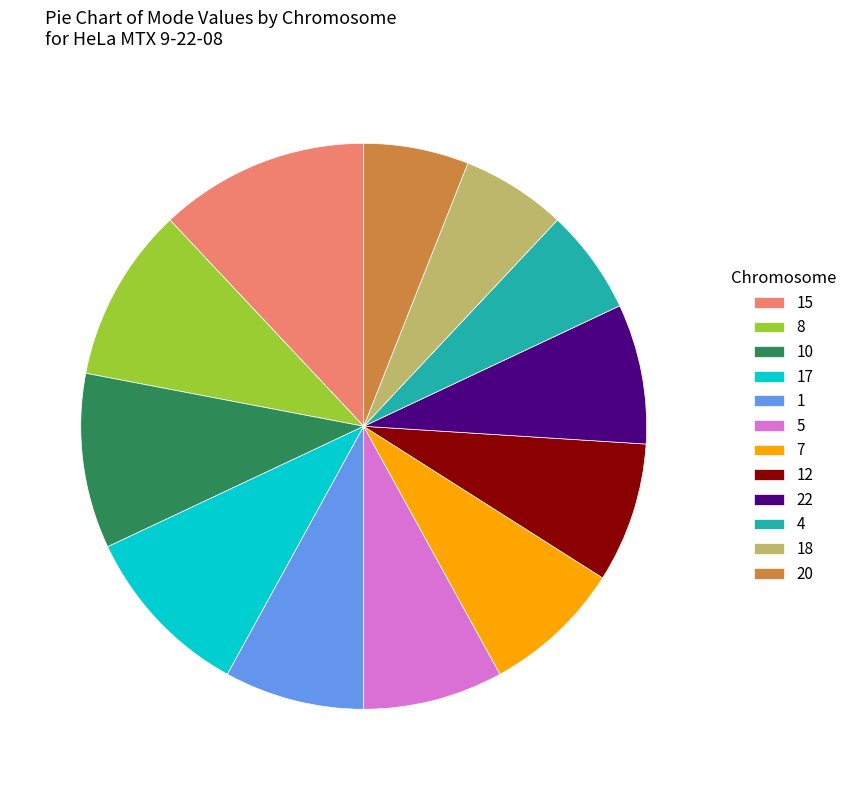

Combined, do 10 and 17 account for over 50%?

No